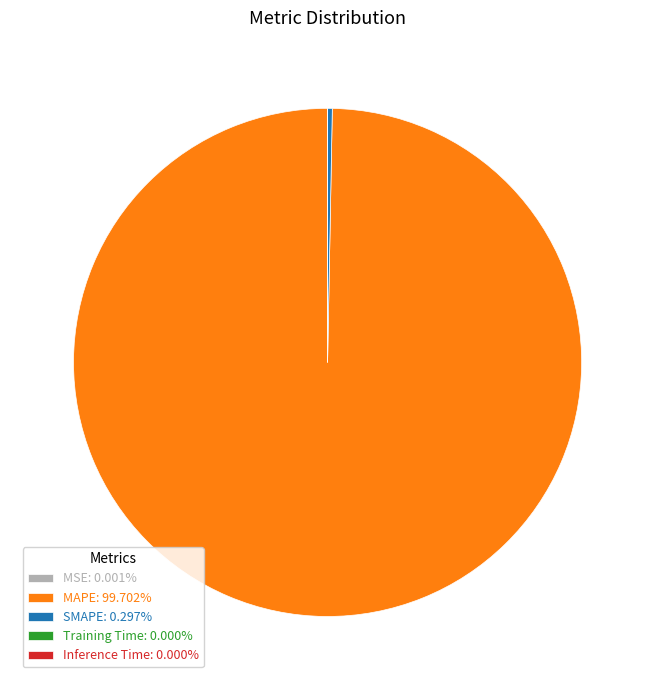

Is there a majority slice in this chart?

Yes